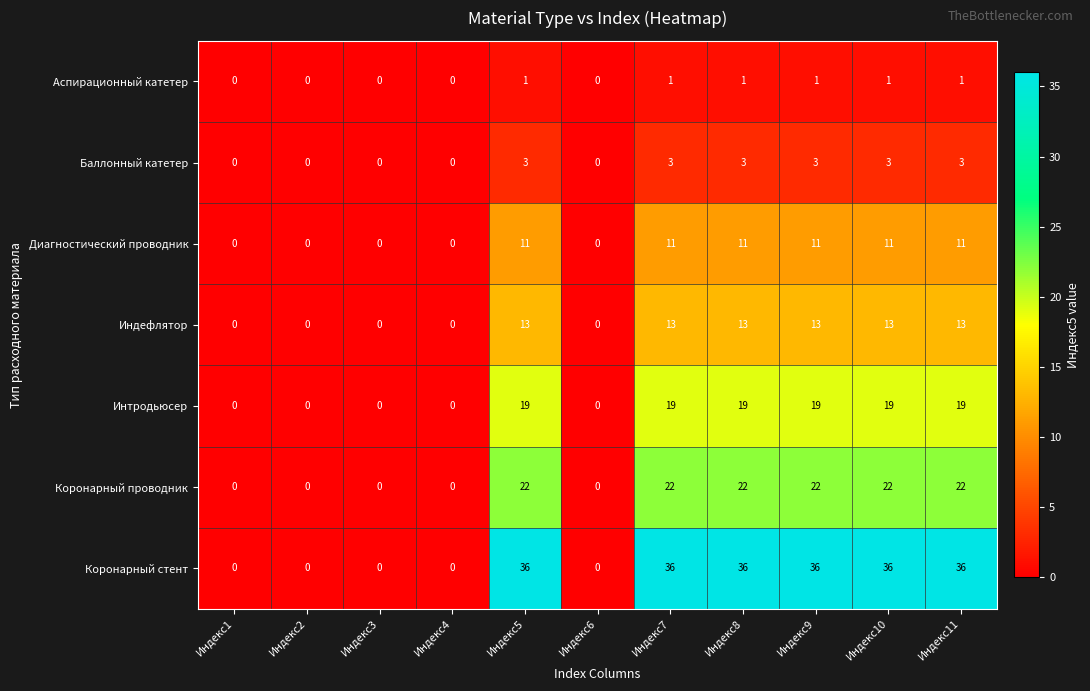

Rank the series at Индекс9 from highest to lowest value.

Коронарный стент, Коронарный проводник, Интродьюсер, Индефлятор, Диагностический проводник, Баллонный катетер, Аспирационный катетер